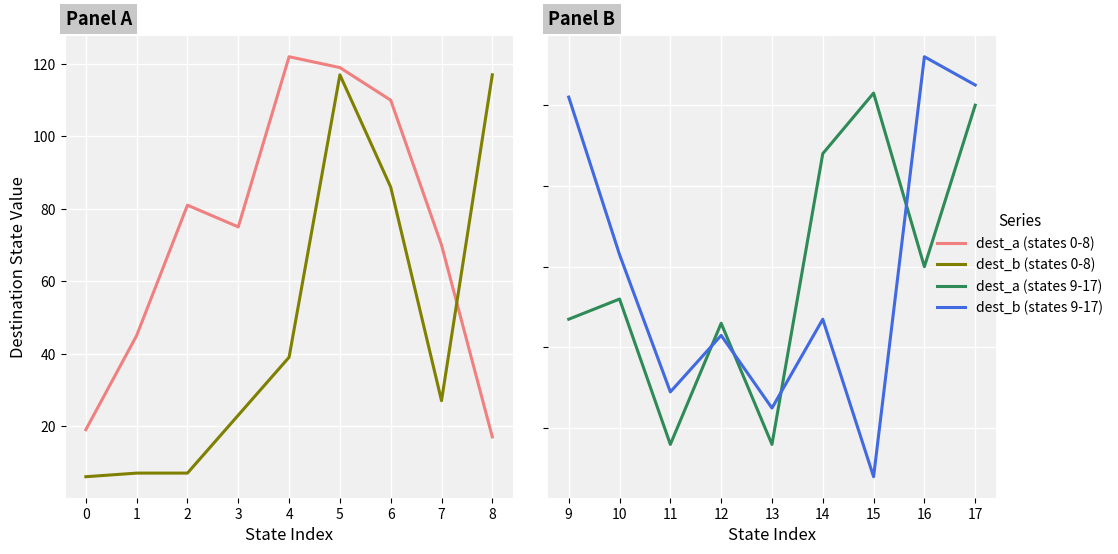

Count the number of data series in this chart.

4